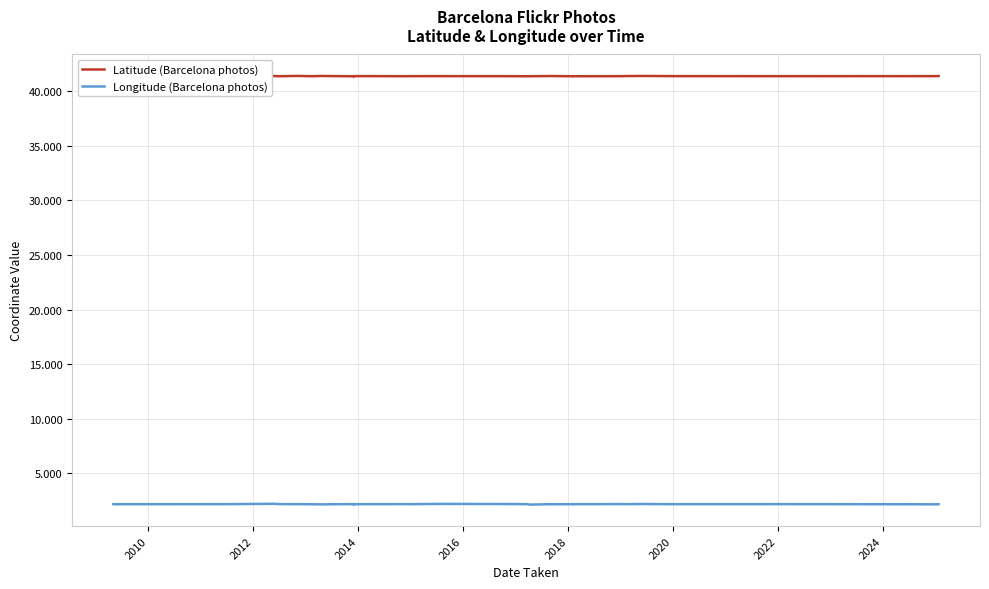

List the series in order of their overall mean, highest first.

Latitude (Barcelona photos), Longitude (Barcelona photos)